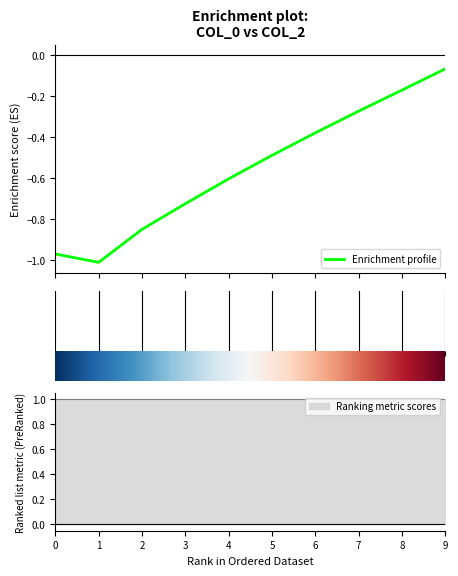

How many lines are shown in the chart?

1